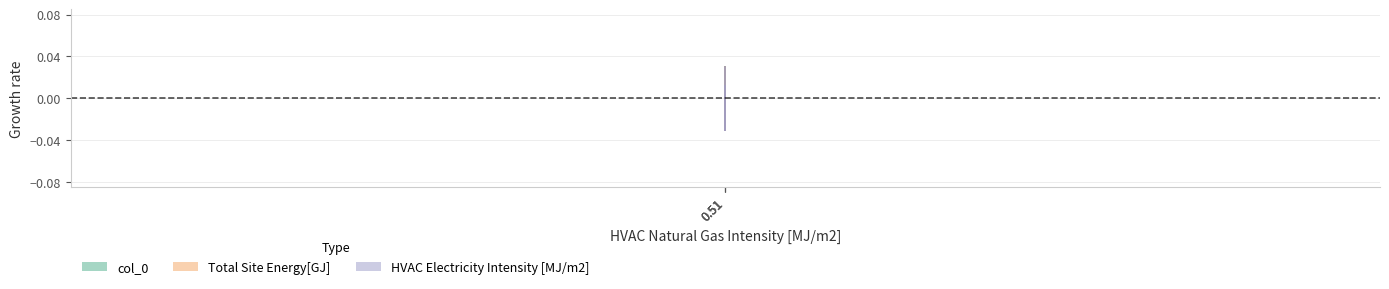

Count the col_0 values in the range 0 to 1.

1